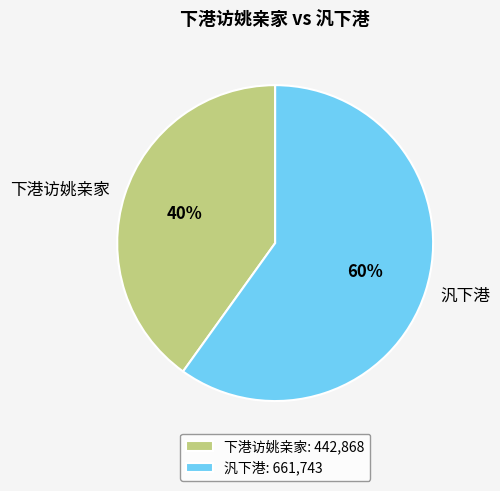

Which category has the biggest portion of the pie?

汎下港